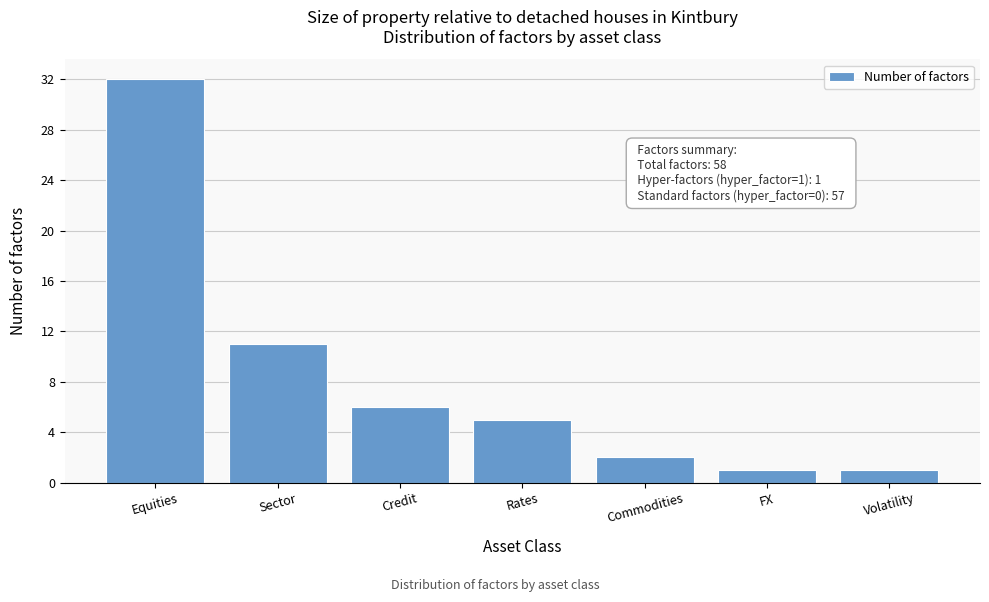

Reading left to right, what are all the values shown in this chart?

Equities=32	Sector=11	Credit=6	Rates=5	Commodities=2	FX=1	Volatility=1